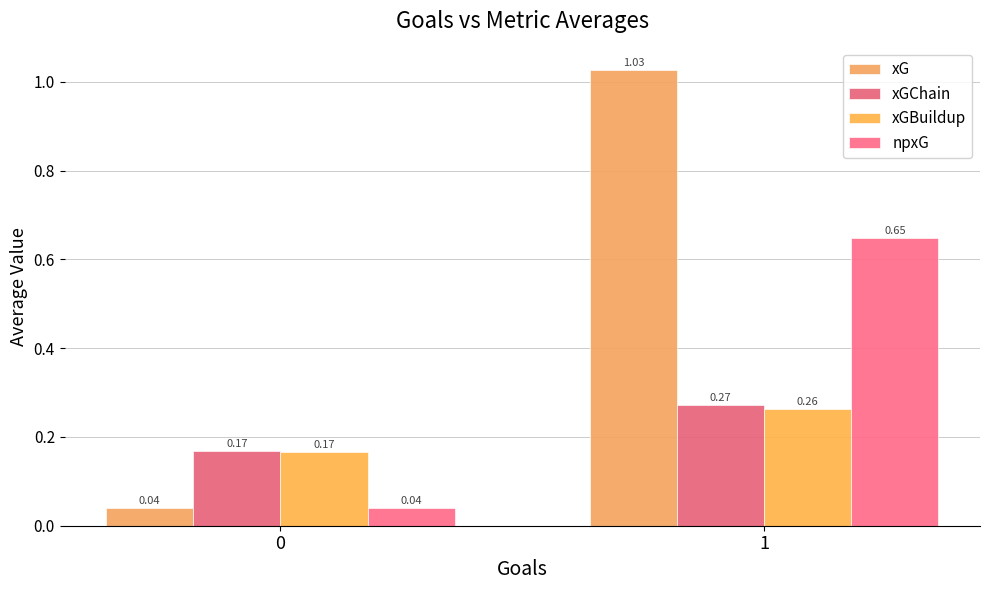

Rank the series by their maximum value, from highest to lowest.

xG, npxG, xGChain, xGBuildup